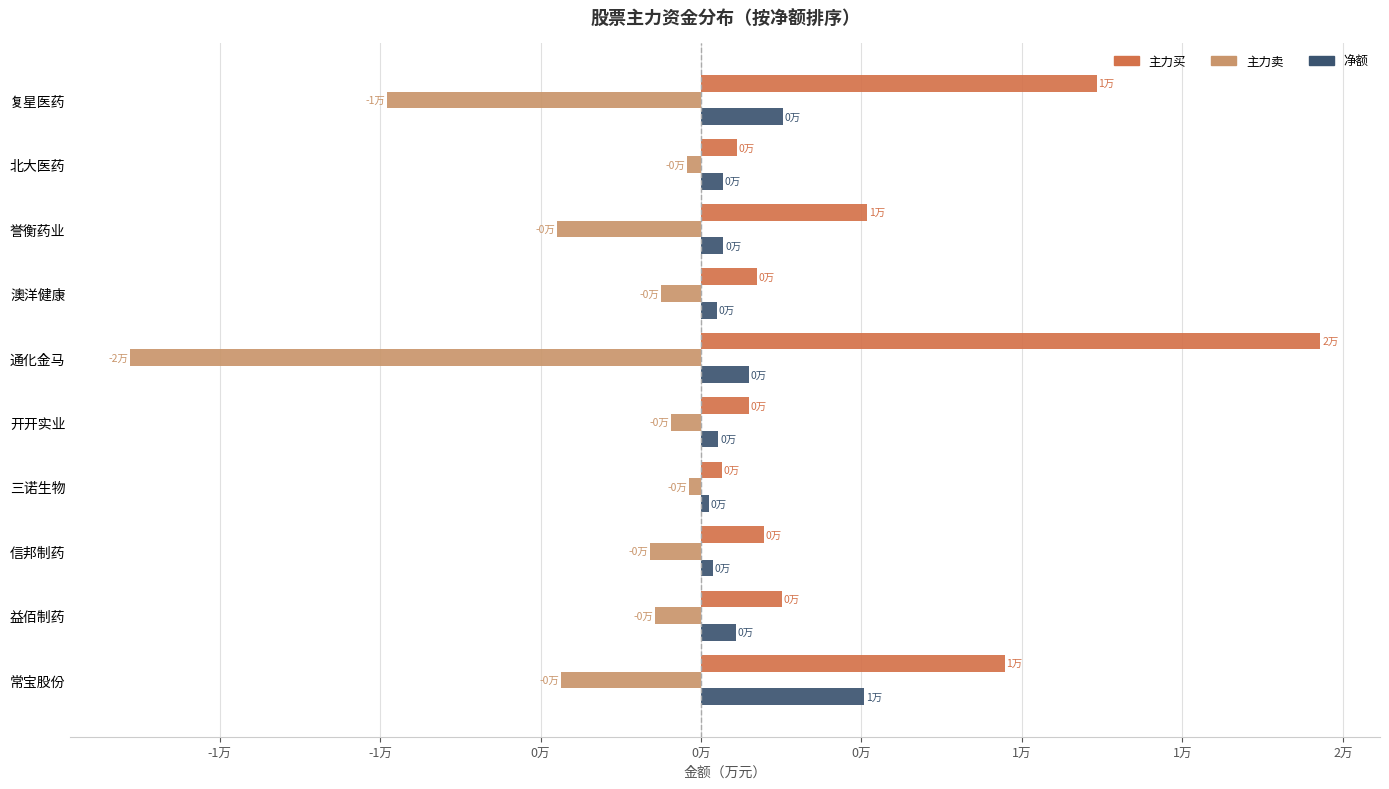

Which category has the highest value across all series?

通化金马